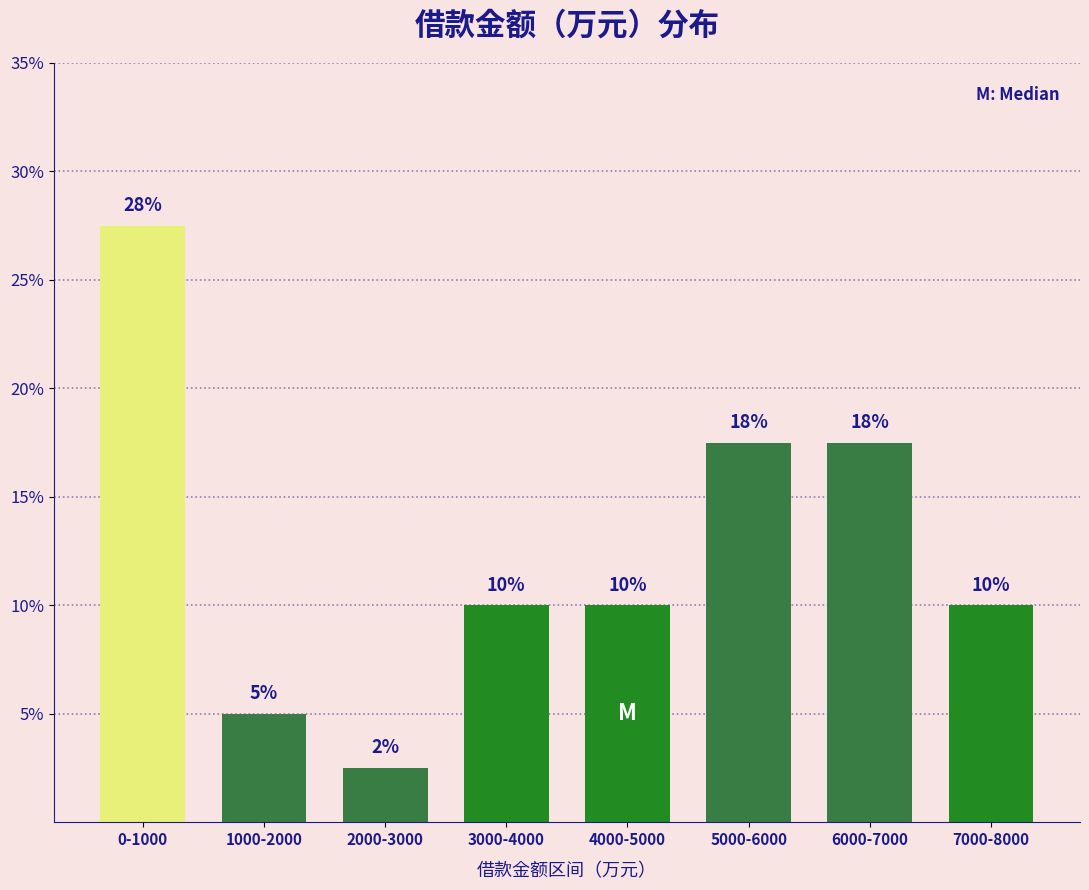

Are the bars horizontal?

No